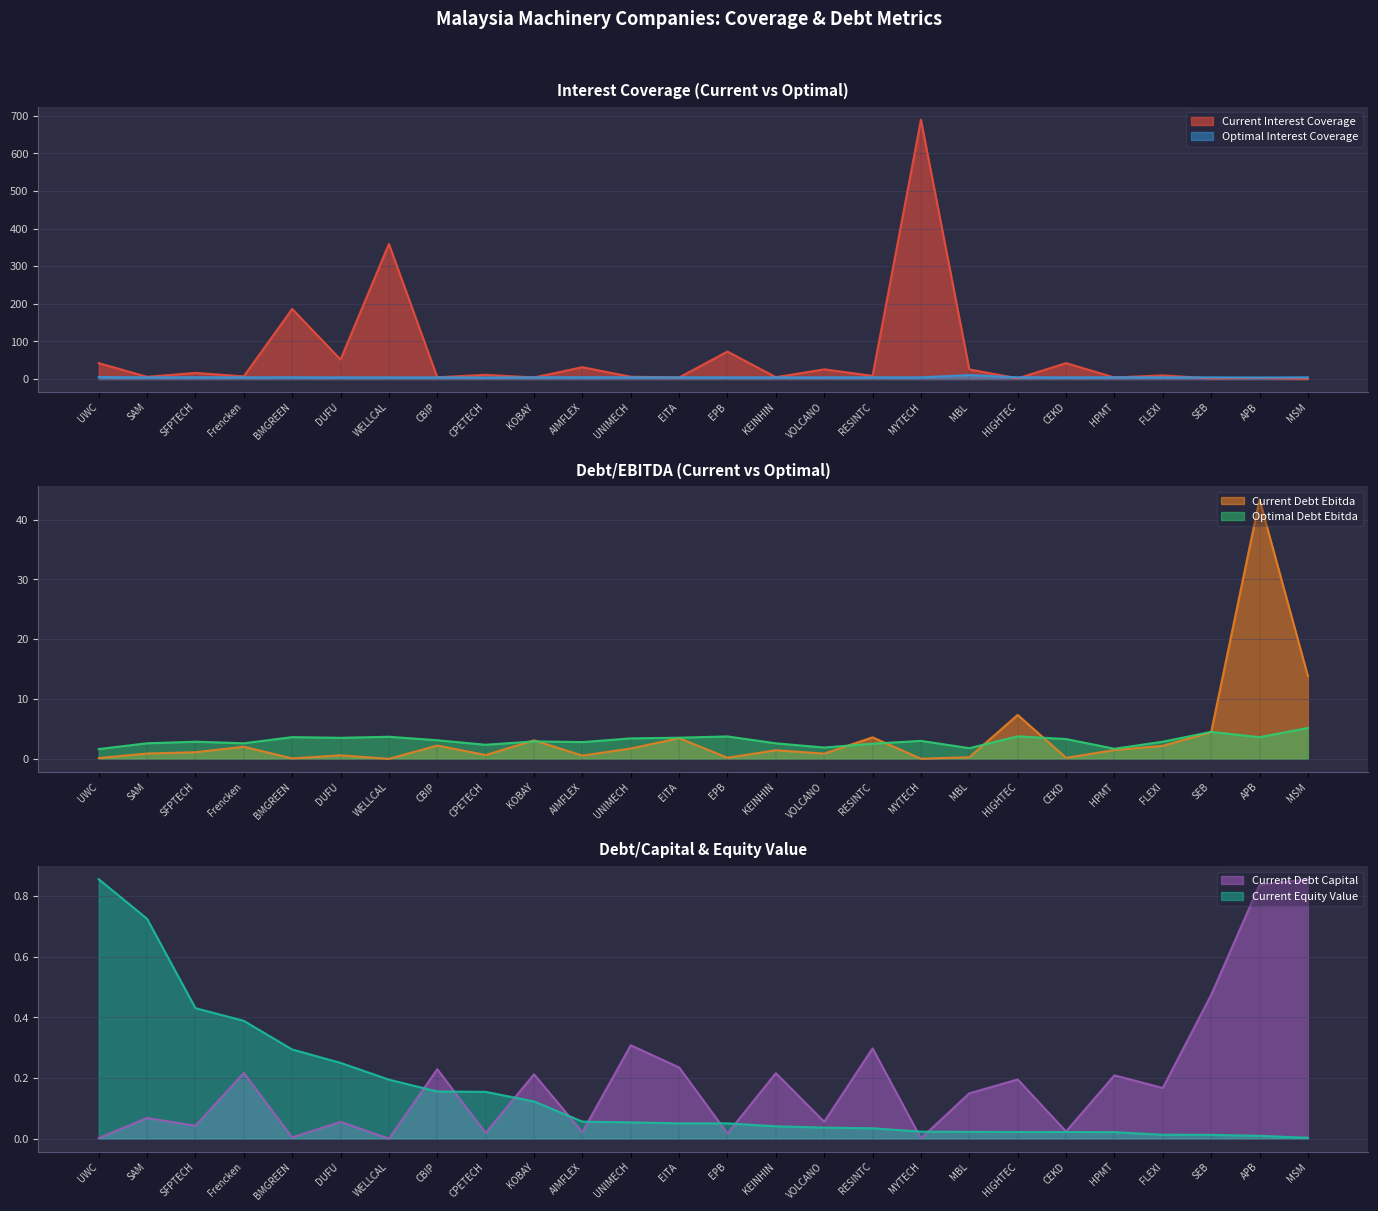

What is the difference between the highest and lowest values at KEINHIN?

5.0